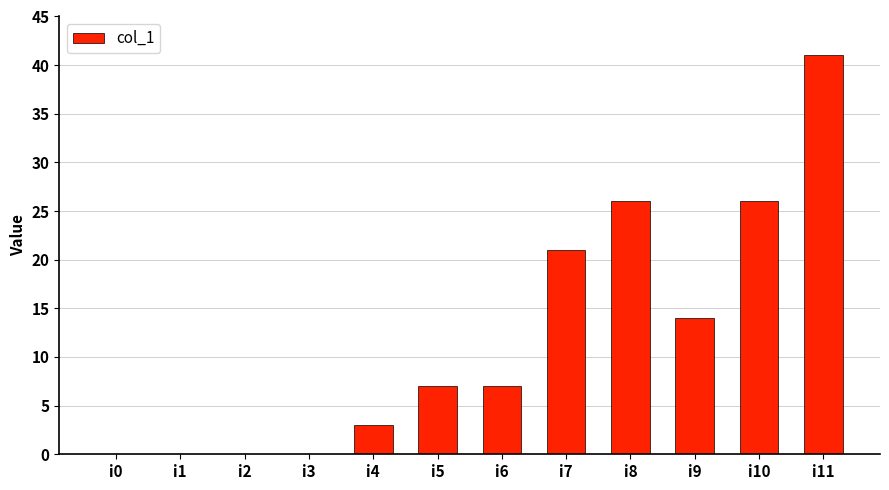

Count the number of categories in the chart.

12